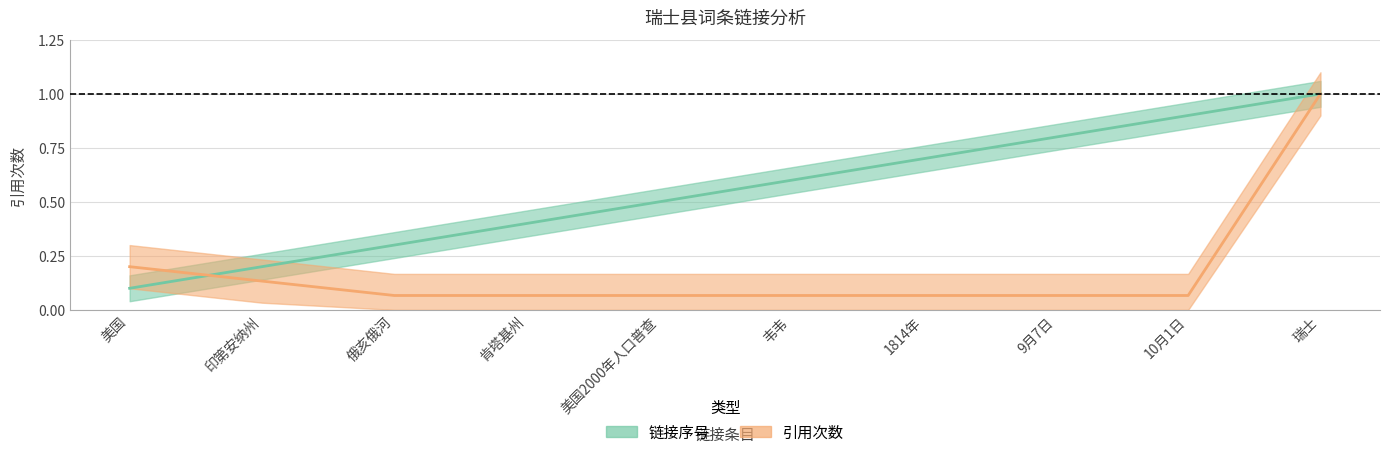

At which category is the sum across all series the highest?

瑞士